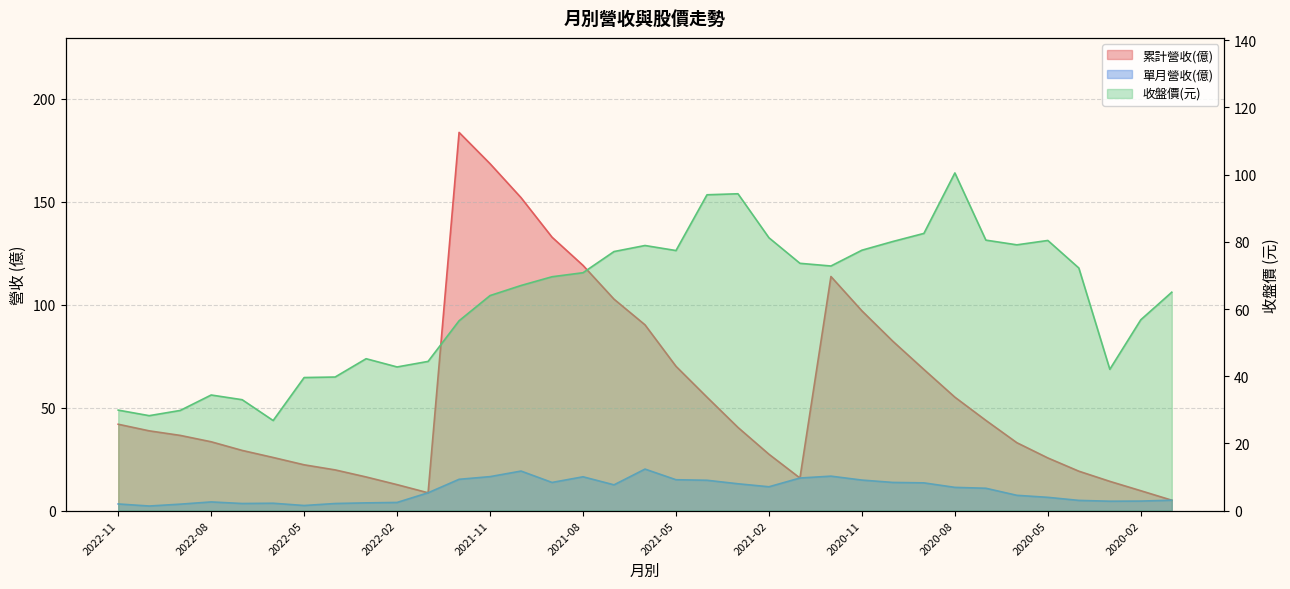

Which series has the largest total across all categories?

收盤價(元)